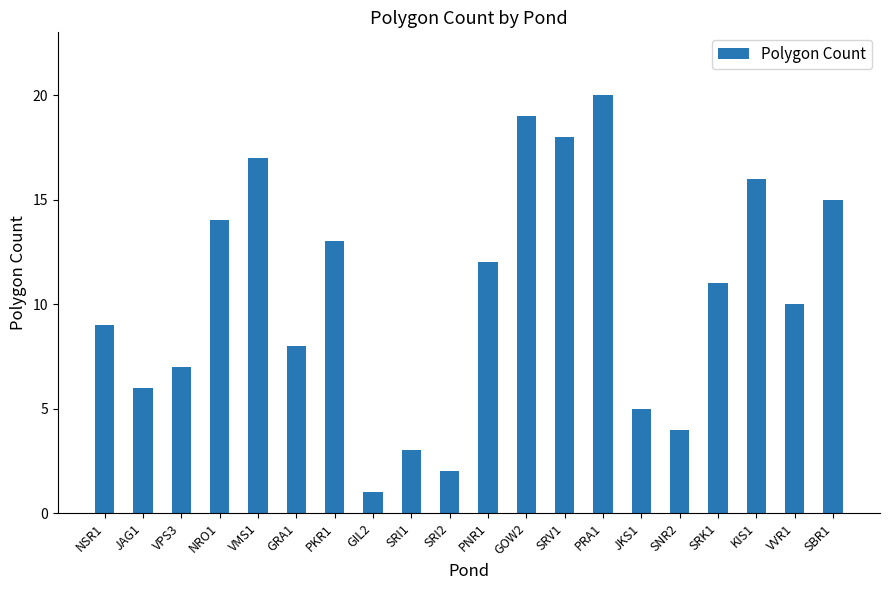

The value at GRA1 is 11. True or false?

False